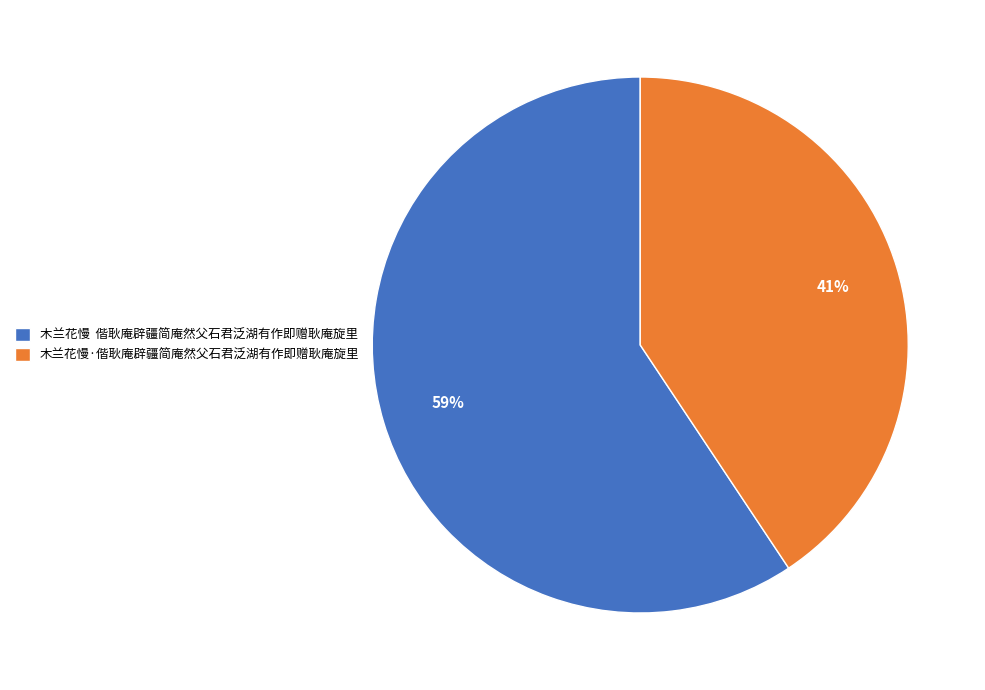

How many slices are in this pie chart?

2